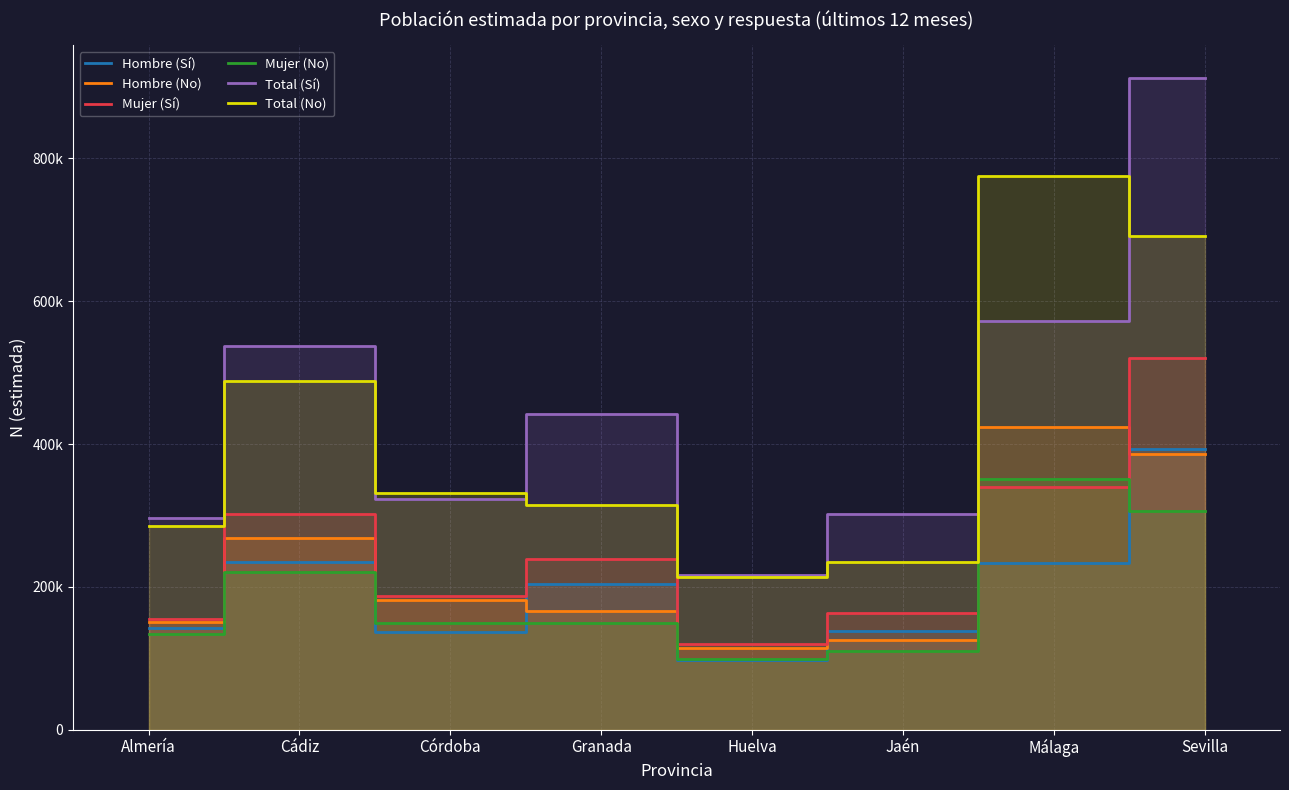

Reading left to right, list all the values displayed in this chart.

Hombre (Sí): 142502	234827	136415	204219	97045	138188	233139	392416
Hombre (No): 151259	267748	182150	165745	114176	124935	423419	386167
Mujer (Sí): 154321	302287	186841	238574	119285	163253	339779	520423
Mujer (No): 134382	220797	149468	148709	99302	109862	351515	305744
Total (Sí): 296823	537114	323257	442793	216330	301441	572919	912838
Total (No): 285641	488545	331617	314454	213478	234797	774933	691912